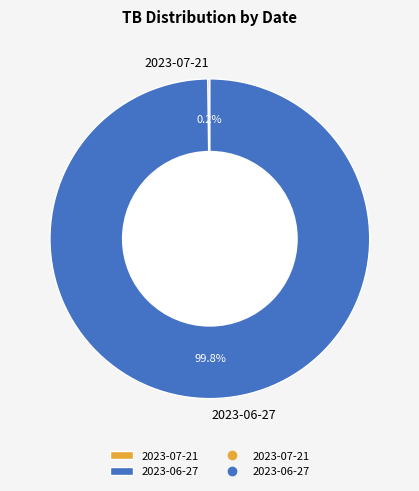

Which slice is the largest?

2023-06-27